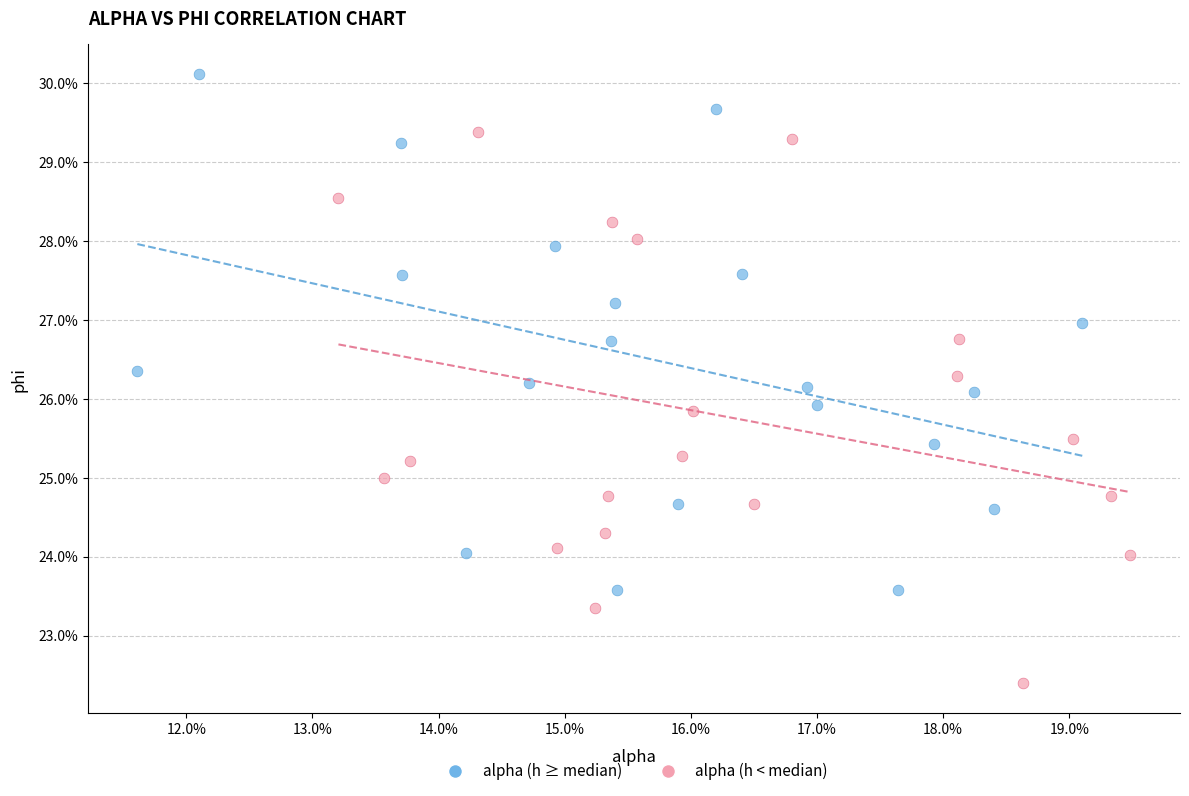

Which series has the widest spread of Y values?

alpha (h < median)